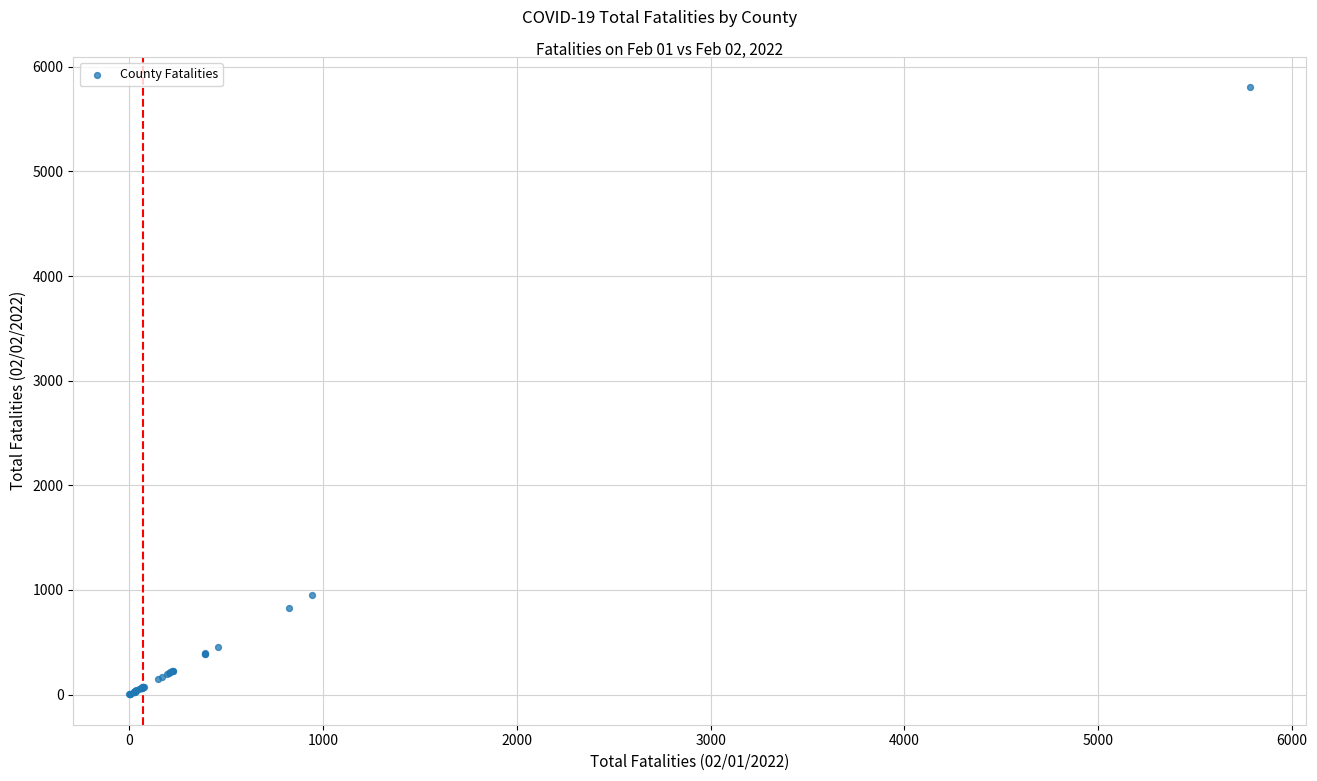

What Y value in the scatter plot is closest to 2902?

949